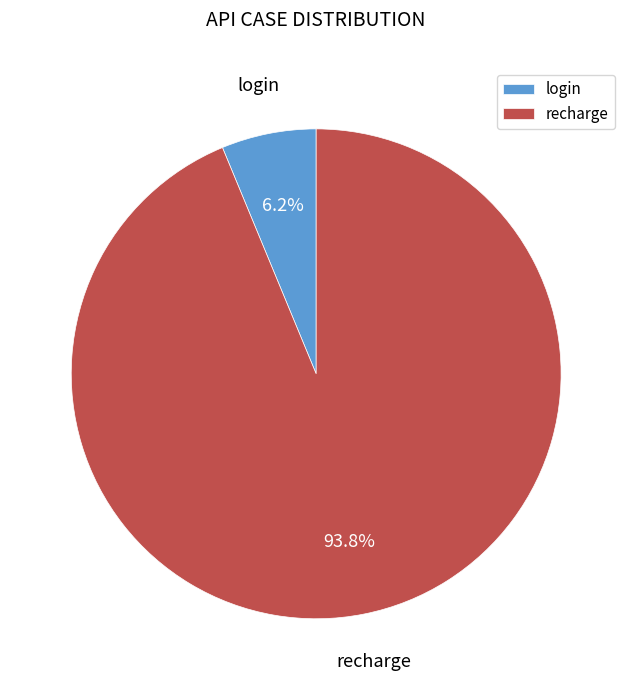

Combined, what portion of the pie is recharge and login?

100.0%